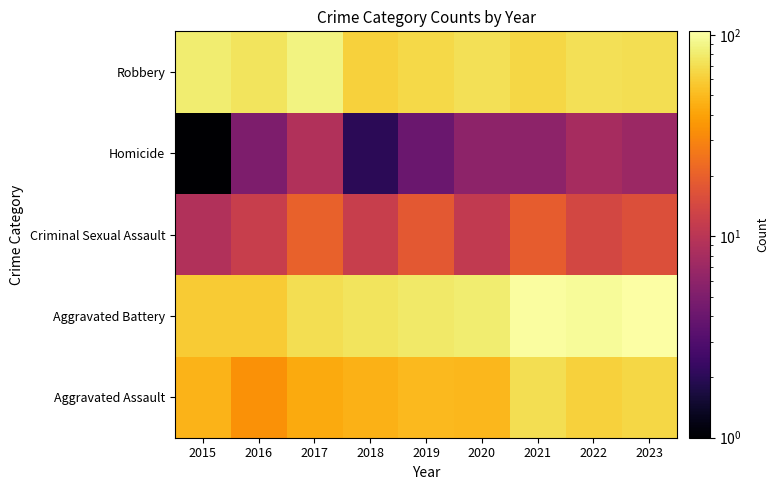

Reading left to right, extract all data points from this chart.

Aggravated Assault: 2015=47	2016=34	2017=43	2018=46	2019=50	2020=49	2021=71	2022=62	2023=66
Aggravated Battery: 2015=59	2016=59	2017=71	2018=74	2019=78	2020=82	2021=102	2022=97	2023=104
Criminal Sexual Assault: 2015=9	2016=12	2017=20	2018=12	2019=18	2020=11	2021=19	2022=14	2023=16
Homicide: 2015=1	2016=5	2017=9	2018=2	2019=4	2020=6	2021=6	2022=8	2023=7
Robbery: 2015=81	2016=74	2017=87	2018=62	2019=67	2020=72	2021=65	2022=72	2023=70